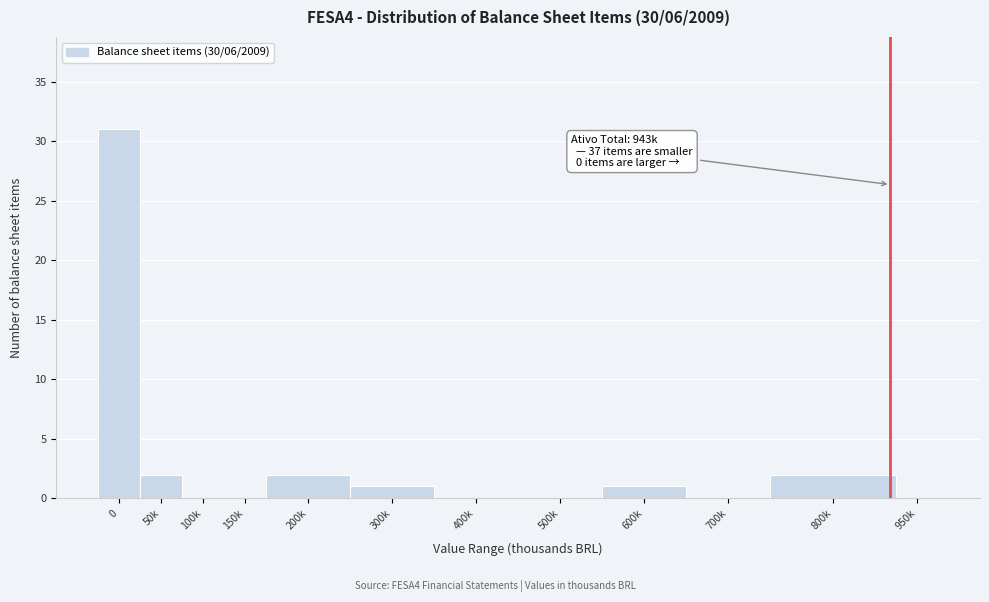

Reading left to right, what are all the values shown in this chart?

0=31	50k=2	100k=0	150k=0	200k=2	300k=1	400k=0	500k=0	600k=1	700k=0	800k=2	950k=0